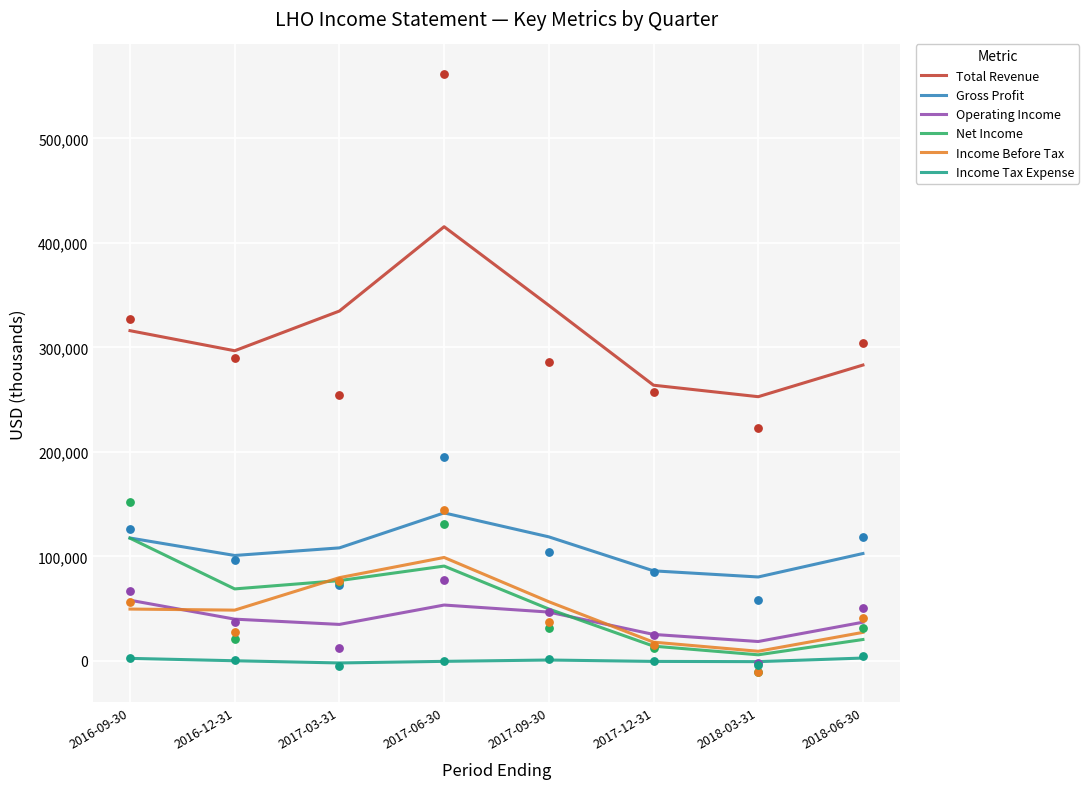

What is the total value across all series at 2018-03-31?

365529.7